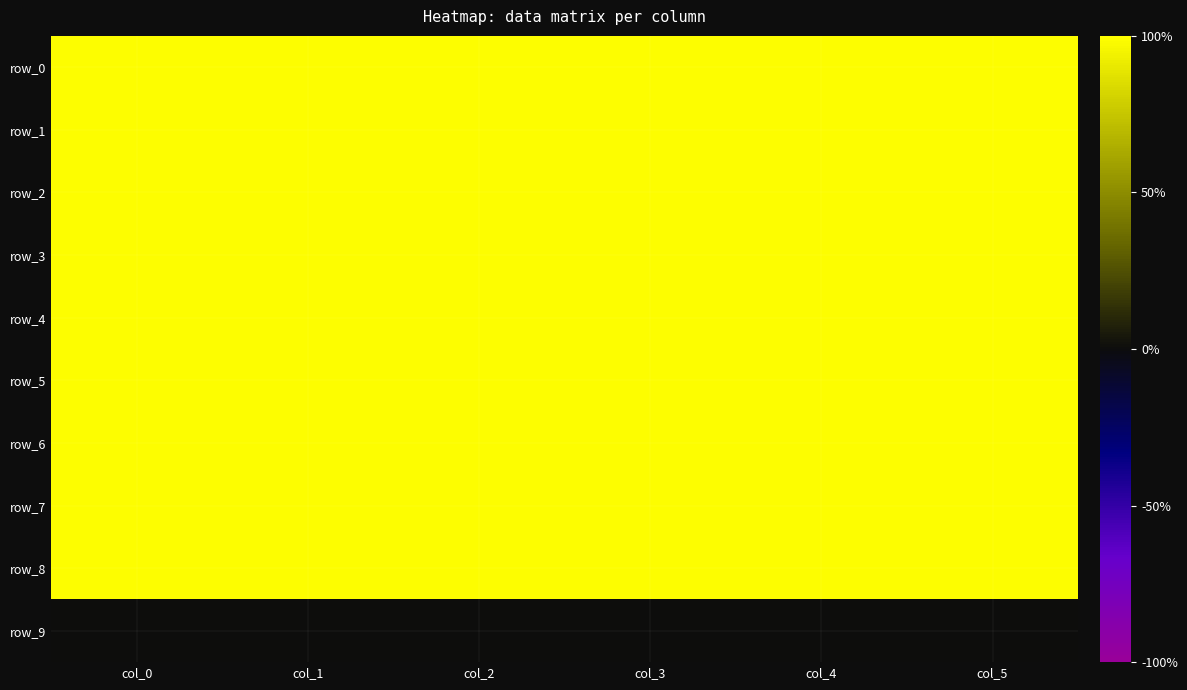

List the series in order of their peak value, lowest first.

row_9, row_0, row_1, row_2, row_3, row_4, row_5, row_6, row_7, row_8